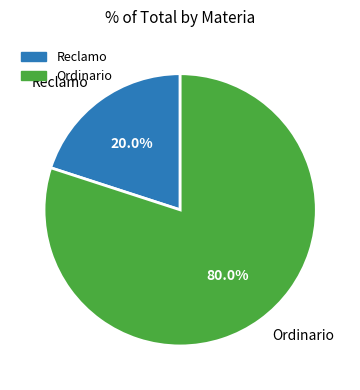

Which category has the biggest portion of the pie?

Ordinario